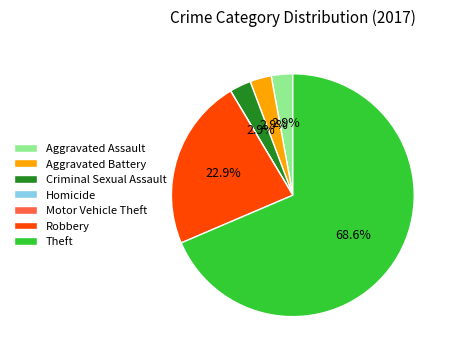

To the nearest percent, what is the average slice percentage?

14%